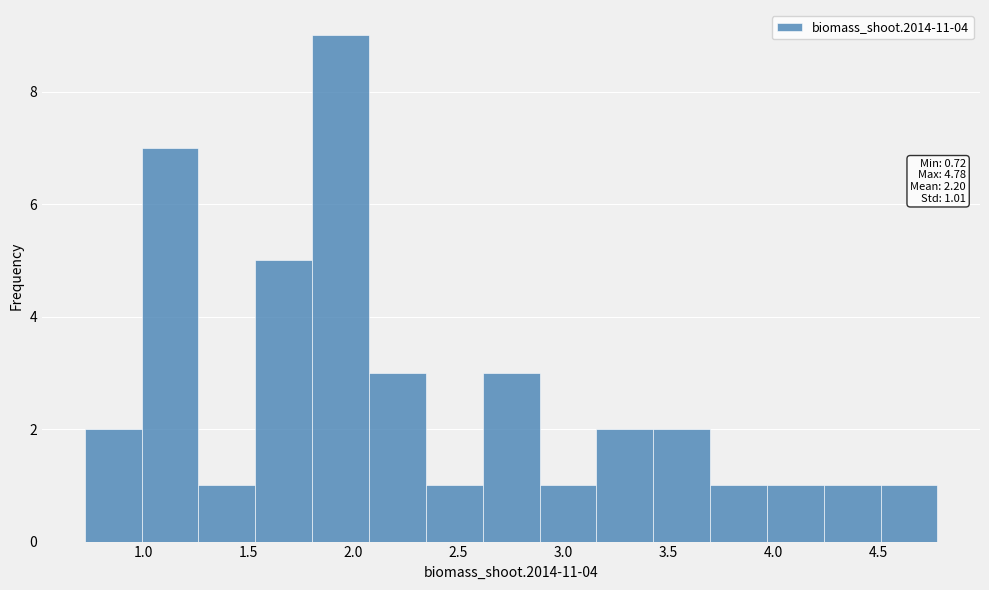

Which range on the x-axis has the tallest bar?

1.80 to 2.05